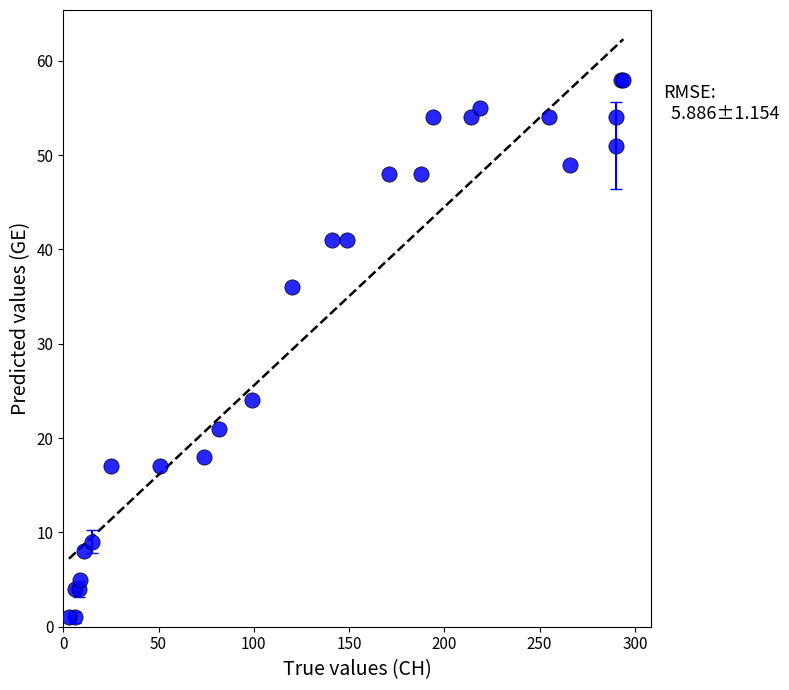

What Y value in the scatter plot is closest to 29?

24